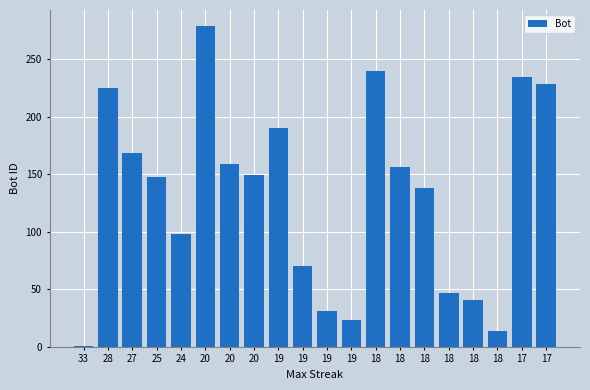

Are the bars horizontal?

No